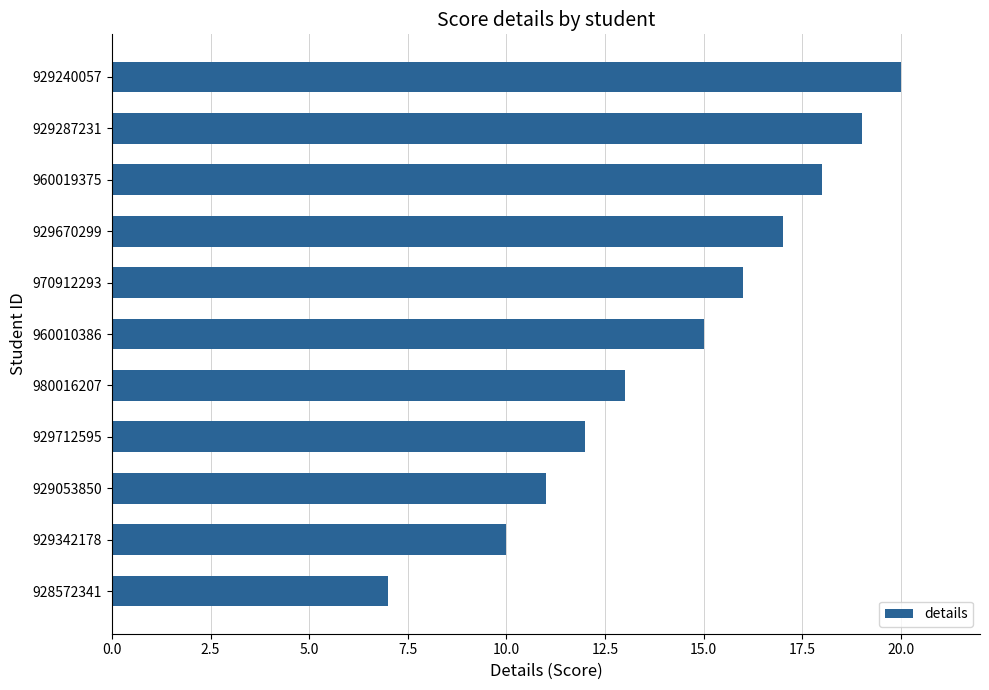

How many values are below 15?

5